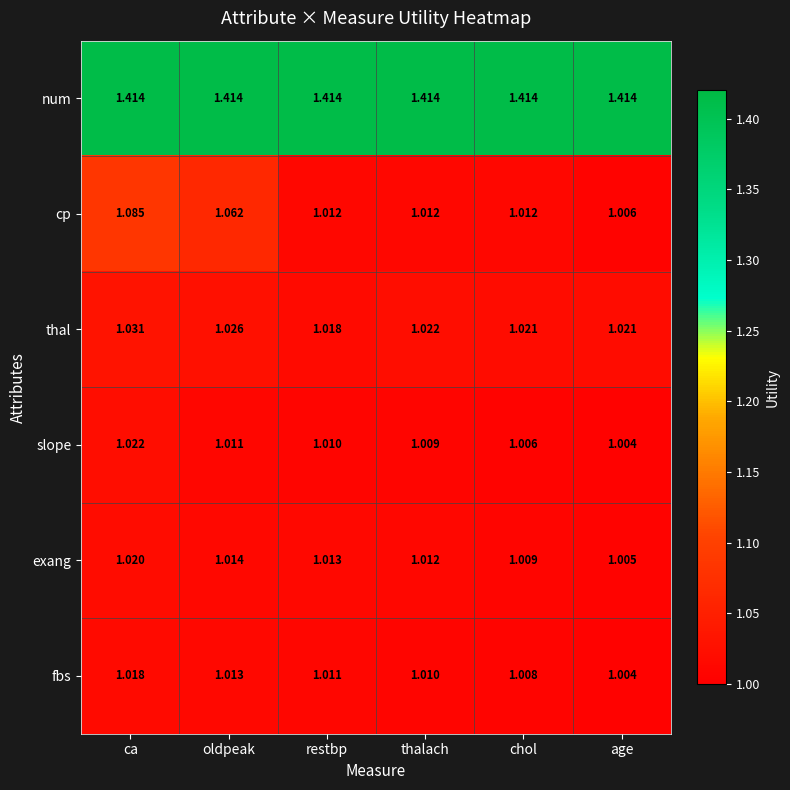

Which category has the highest value in the exang series?

ca